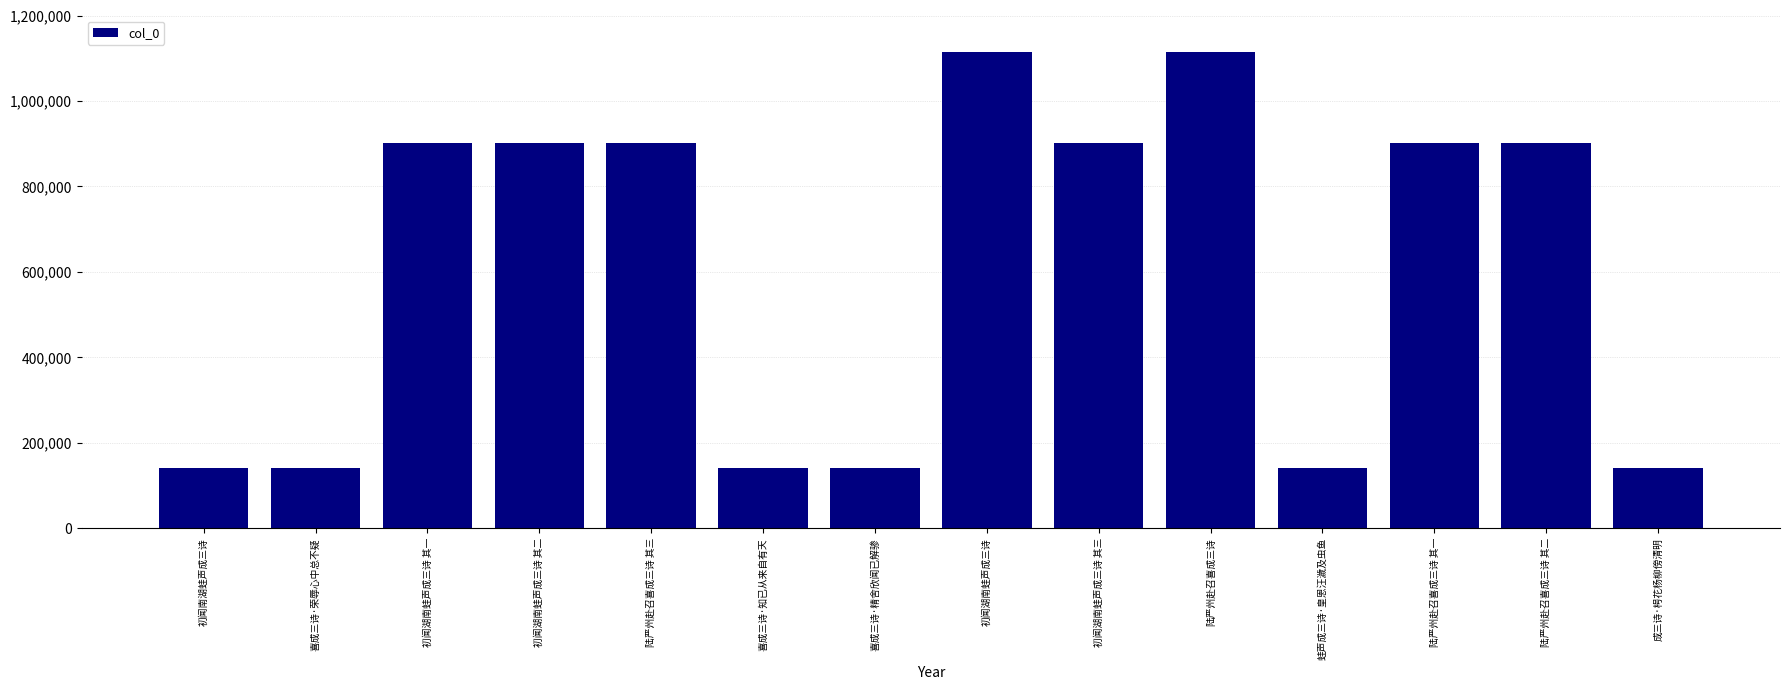

What is the maximum value shown in the chart?

1113488